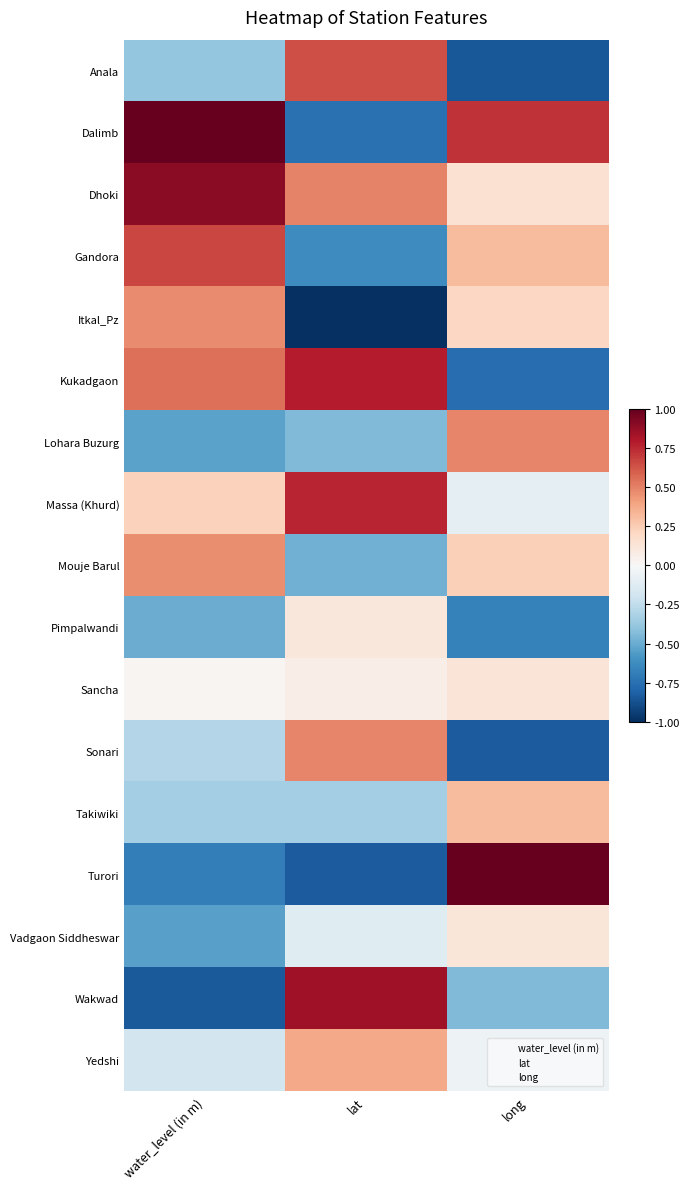

Which has a higher value, long or water_level (in m)?

water_level (in m)